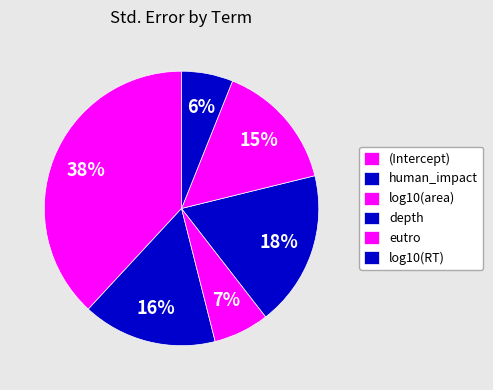

Which slice is the largest?

(Intercept)